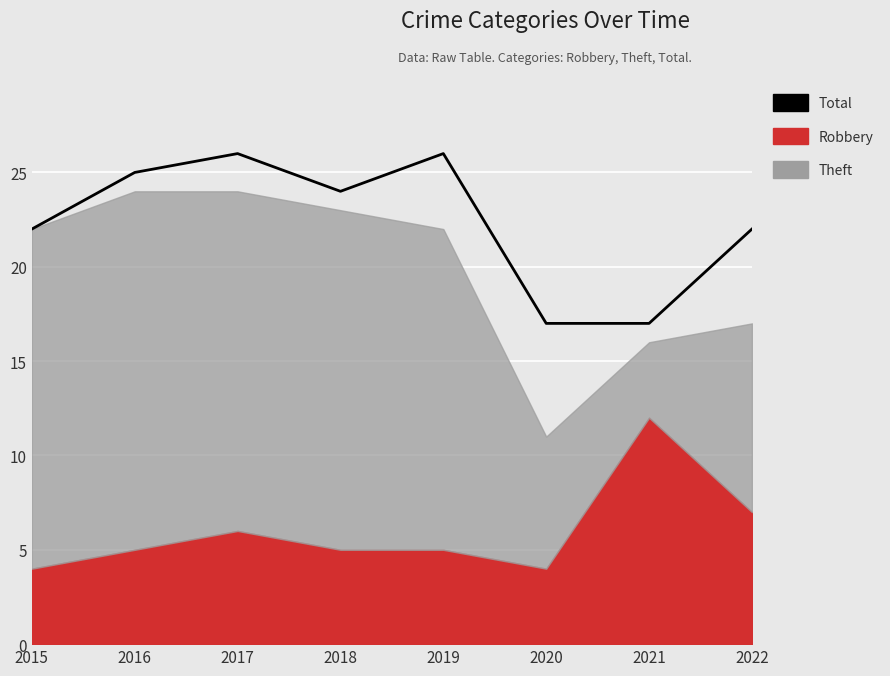

What value does the data have at 2015?

22